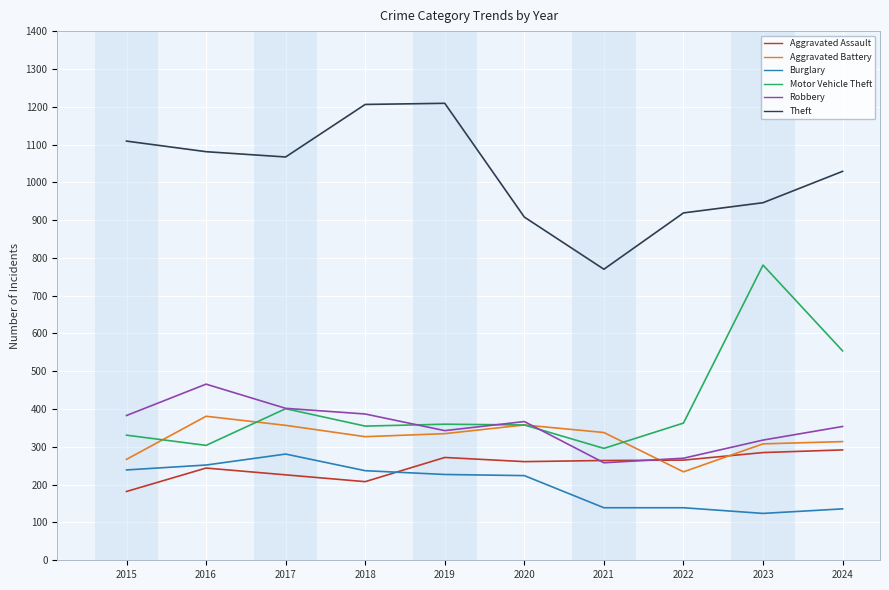

Where does the Burglary series first go above 227?

2015